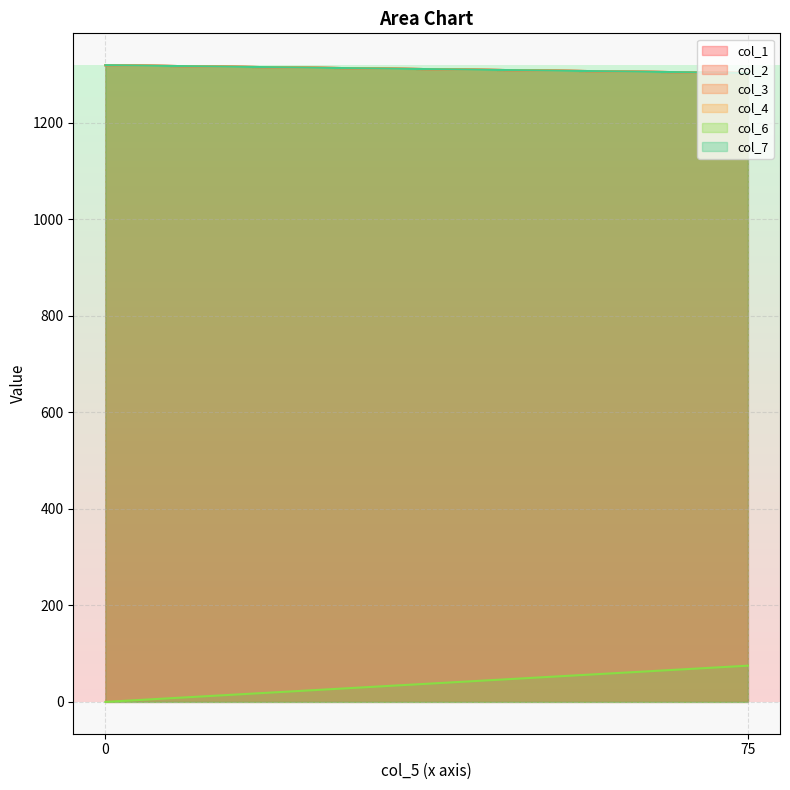

What is the approximate value of col_4 at 0?

1319.0